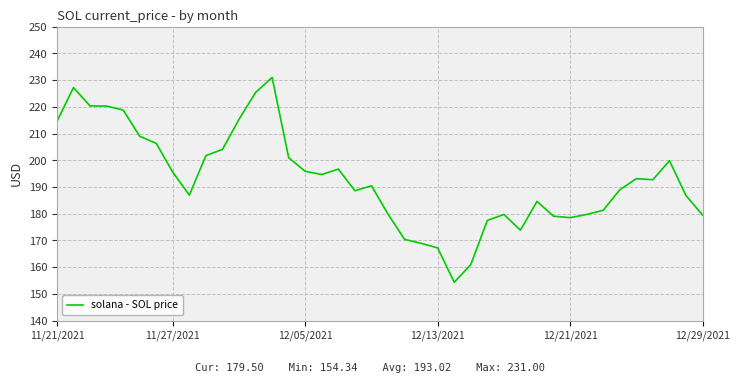

What is the difference between the maximum and minimum values?

76.7